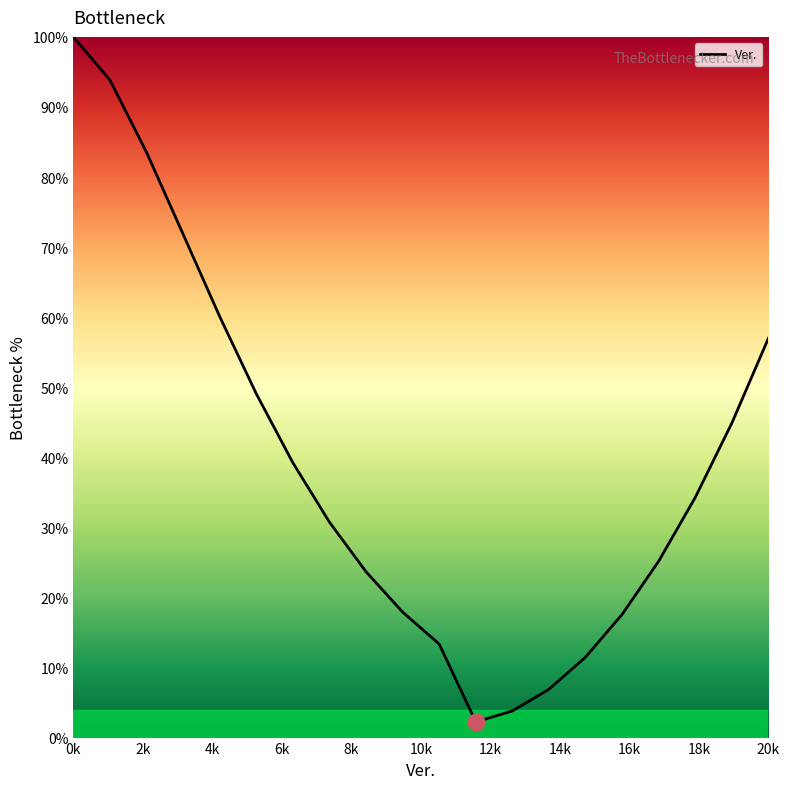

What is the greatest value displayed?

100.0